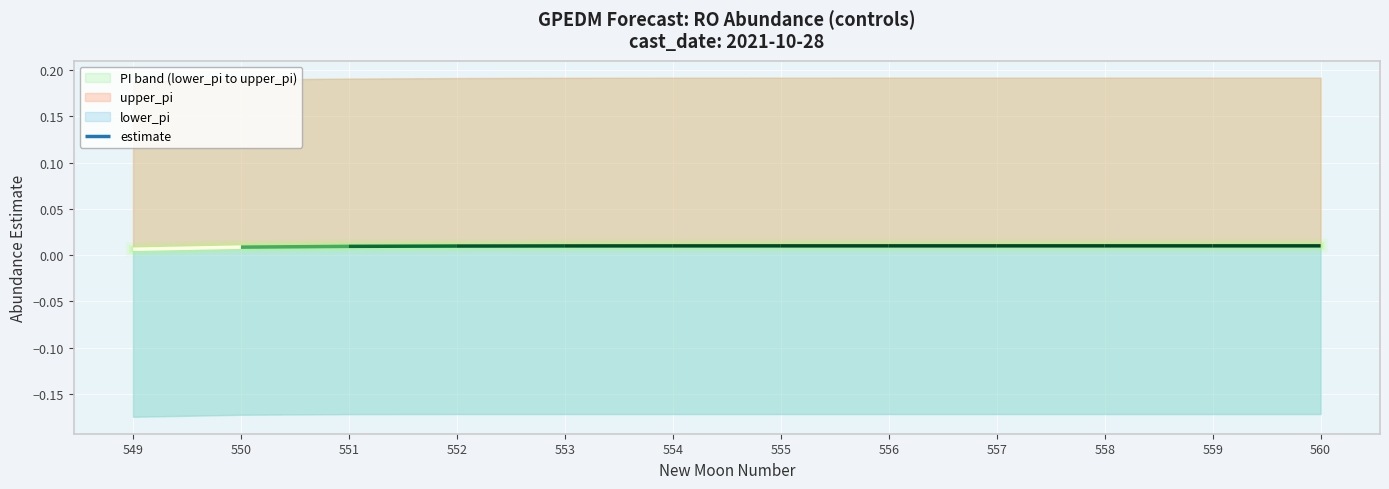

How many data points does each series have?

12